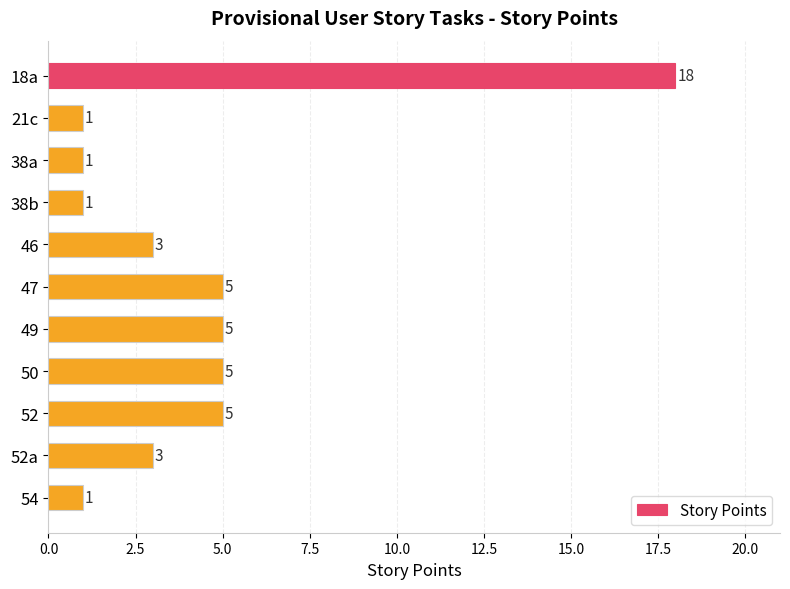

The chart shows a value of 5 at 52. True or false?

True